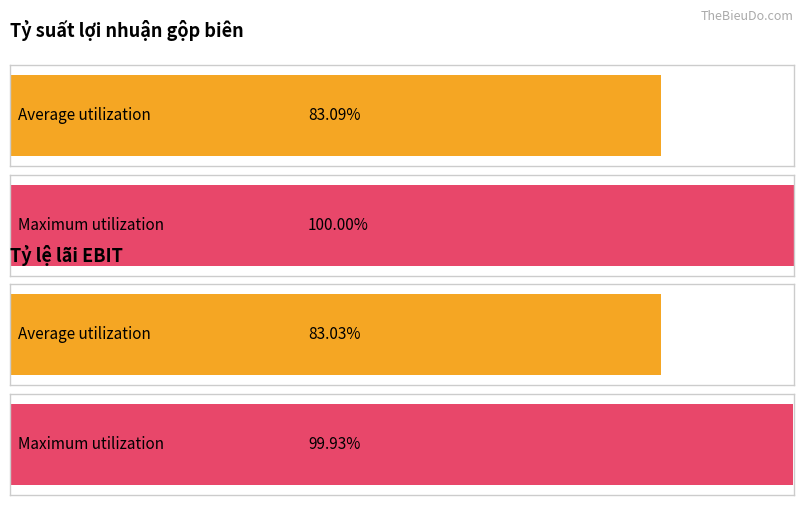

The value of Tỷ lệ lãi EBIT at Quý 1/2012 is 0.5. True or false?

False